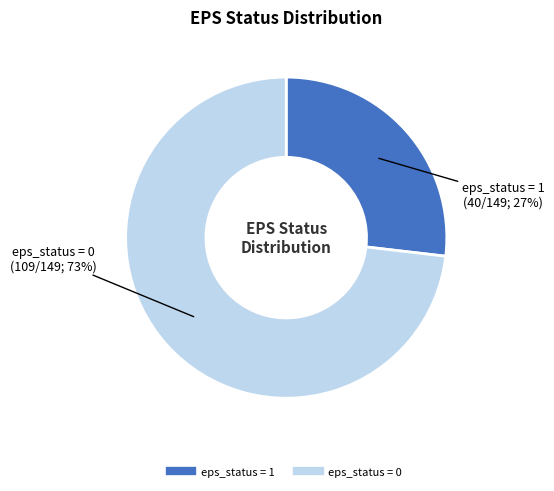

Is there a majority slice in this chart?

Yes